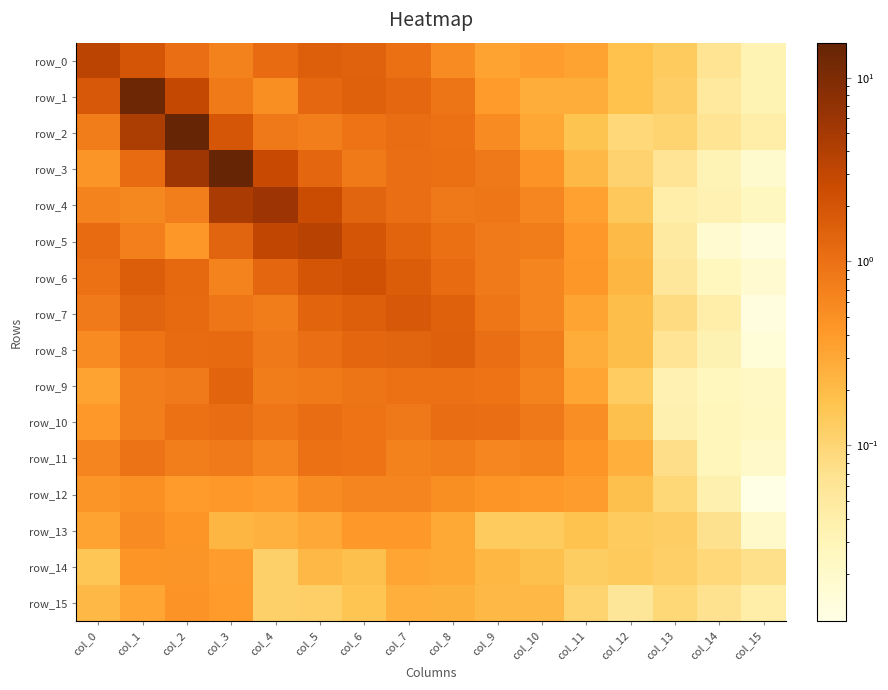

Is the value of row_14 at col_5 greater than the value of row_15 at col_9?

No